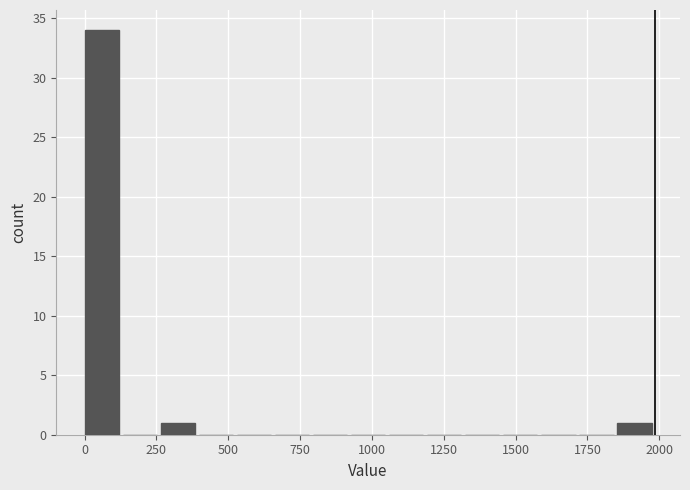

Read against the x-axis, roughly where is the centre of the tallest bar?

50